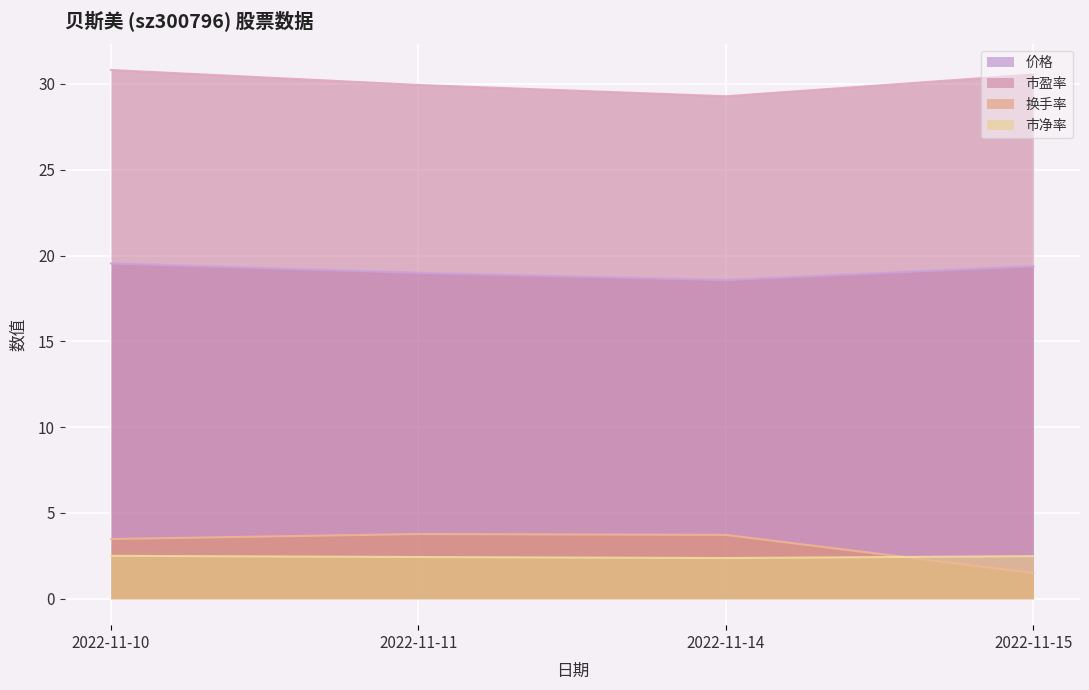

At which label is 市净率 closest to 2?

2022-11-14